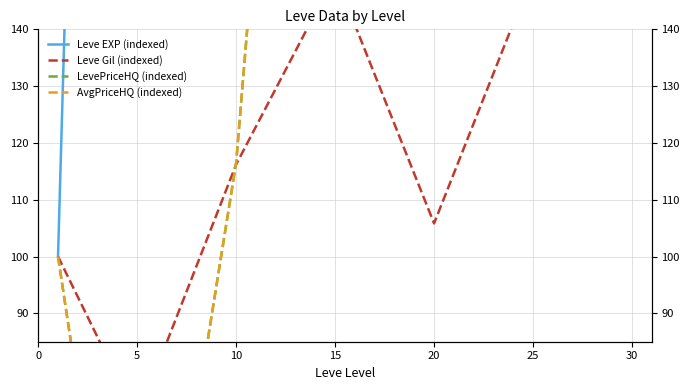

Which category has the highest value in the Leve EXP (indexed) series?

30